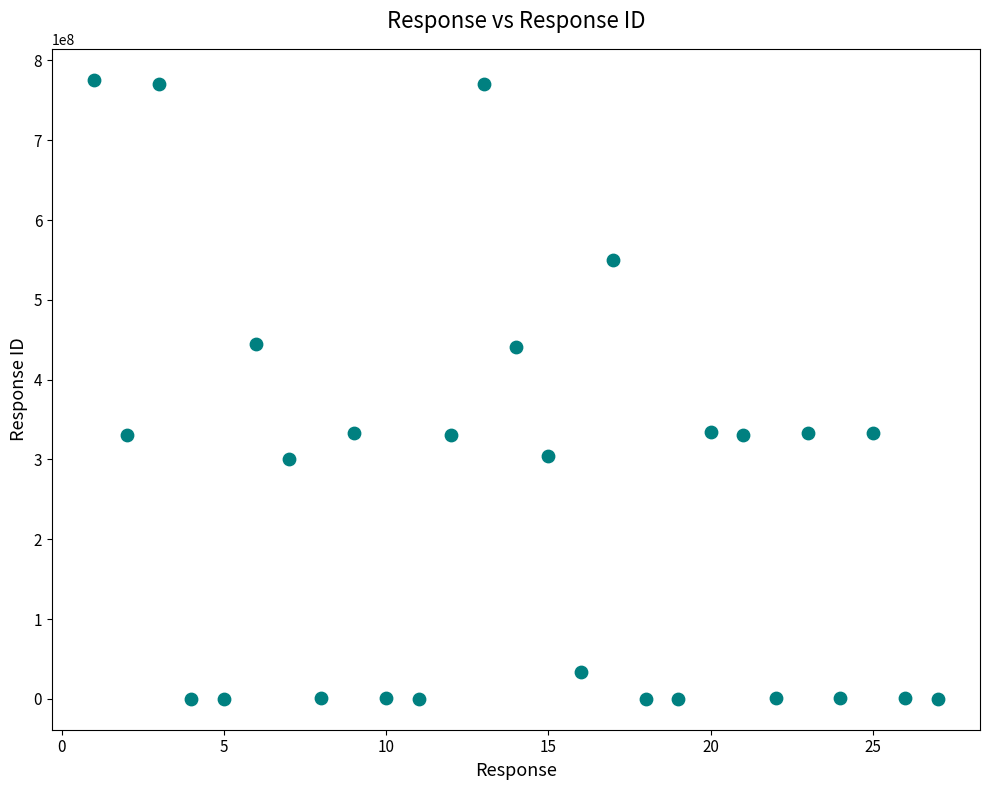

What is the range of X values (max minus min)?

26